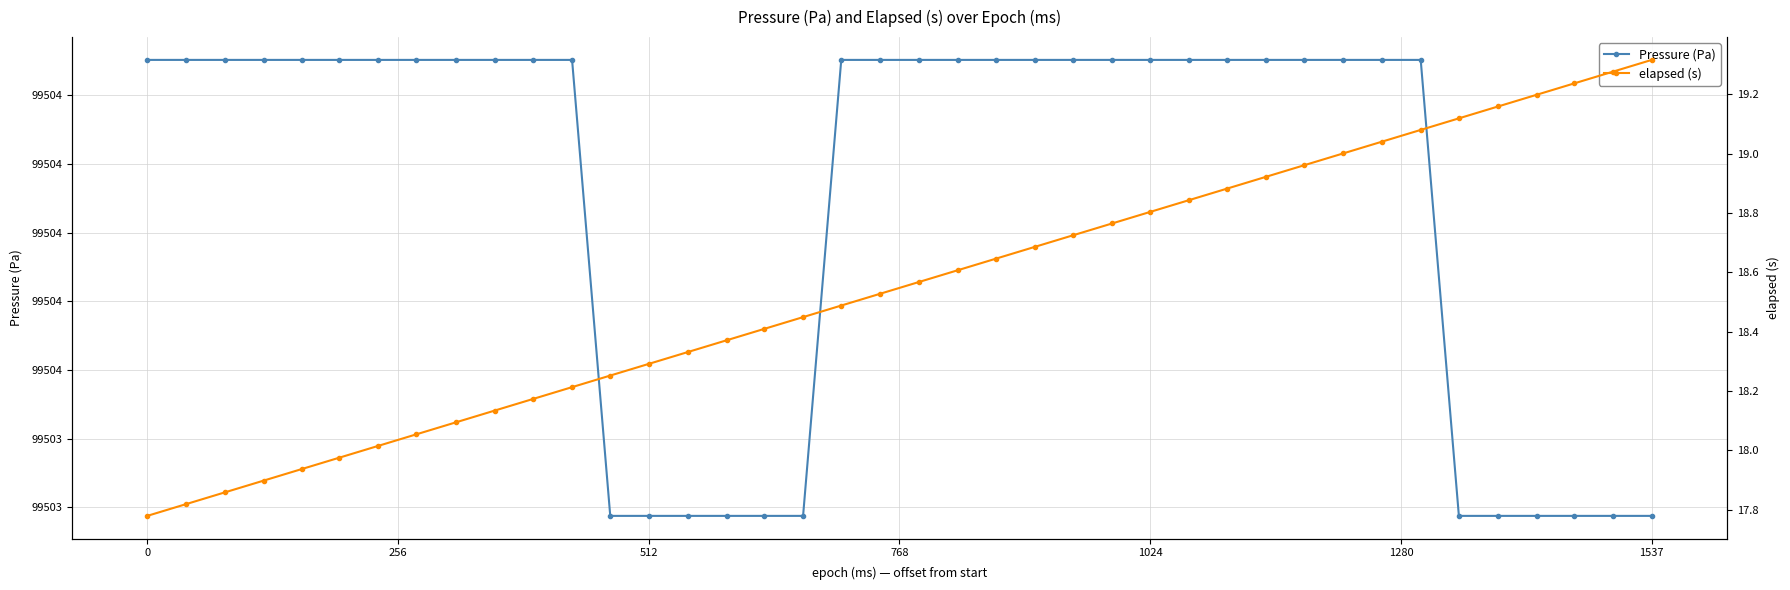

What is the maximum value shown in the chart?

99504.0